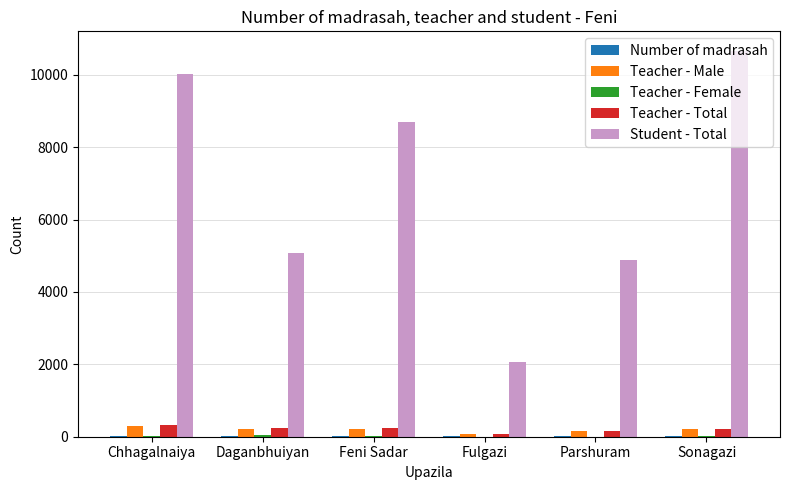

What is the maximum value for Student - Total?

10671